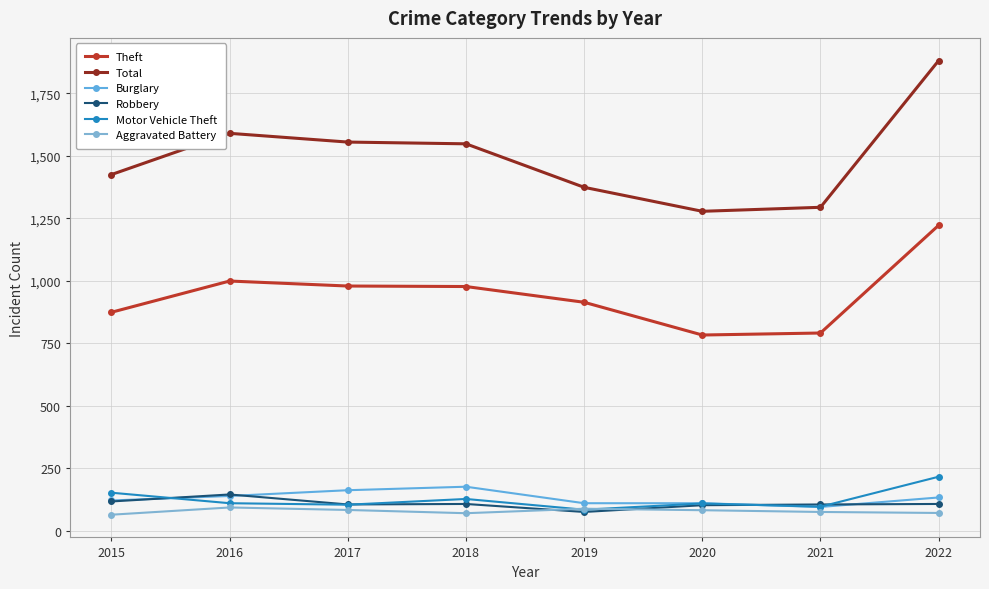

What is the spread (max minus min) of values at 2020?

1196